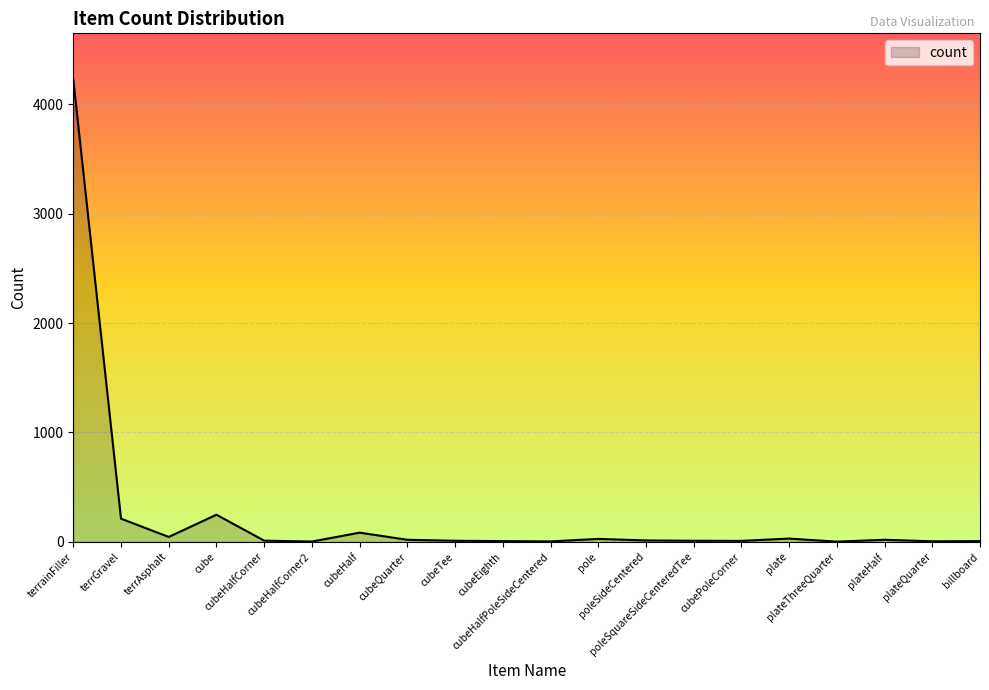

What is the greatest value displayed?

4226